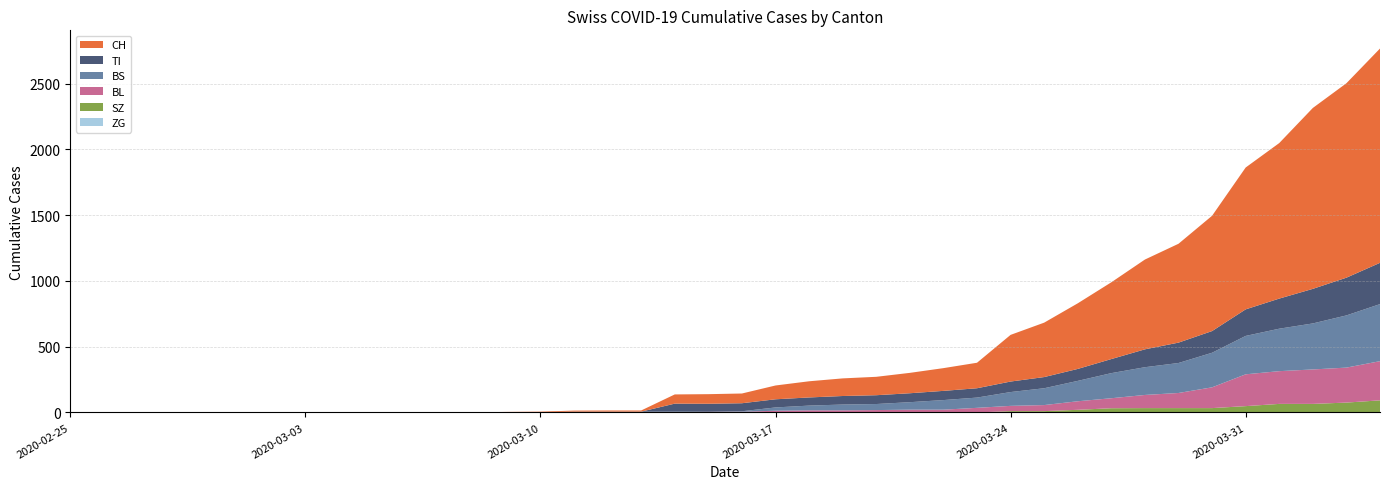

Reading left to right, list all the values displayed in this chart.

CH: 0	0	0	0	0	0	0	0	0	0	1	1	1	3	4	8	9	9	70	73	74	105	123	134	140	155	173	194	355	414	499	584	683	752	877	1079	1183	1376	1479	1630
TI: 0	0	0	0	0	0	0	0	0	0	0	0	0	0	0	0	0	0	61	61	61	62	62	65	67	68	70	71	80	85	91	107	136	155	165	202	229	263	287	314
BS: 0	0	0	0	0	0	0	0	0	0	0	0	0	0	0	4	4	4	4	0	4	25	36	44	46	57	73	78	105	128	155	191	211	228	263	292	323	350	397	434
BL: 0	0	0	0	0	0	0	0	0	0	0	0	0	1	2	2	2	2	2	5	5	13	16	16	18	21	21	35	40	46	65	76	100	115	158	242	249	262	266	298
ZG: 0	0	0	0	0	0	0	0	0	0	0	0	0	0	0	0	0	0	0	0	0	0	0	0	0	0	0	0	0	0	0	0	0	0	0	0	0	0	0	0
SZ: 0	0	0	0	0	0	0	0	0	0	0	0	0	0	0	0	0	0	0	0	0	0	0	0	0	0	0	0	10	10	20	32	33	33	33	48	65	65	75	92